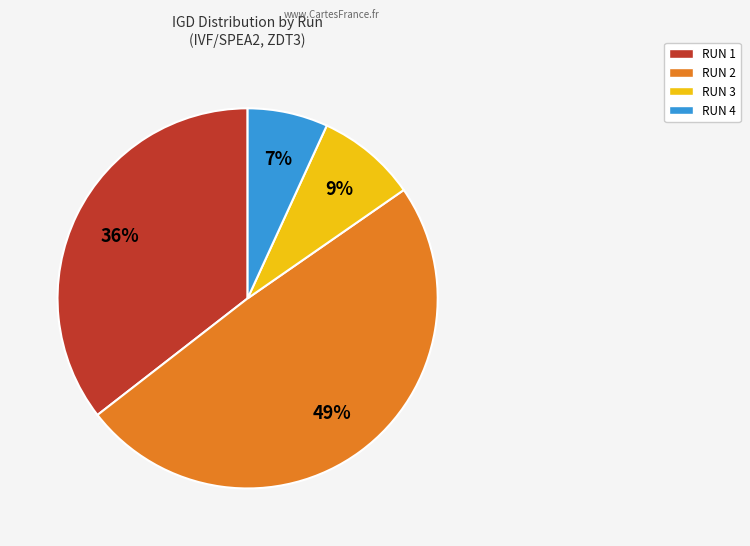

To the nearest percent, what portion does RUN 4 represent?

7%